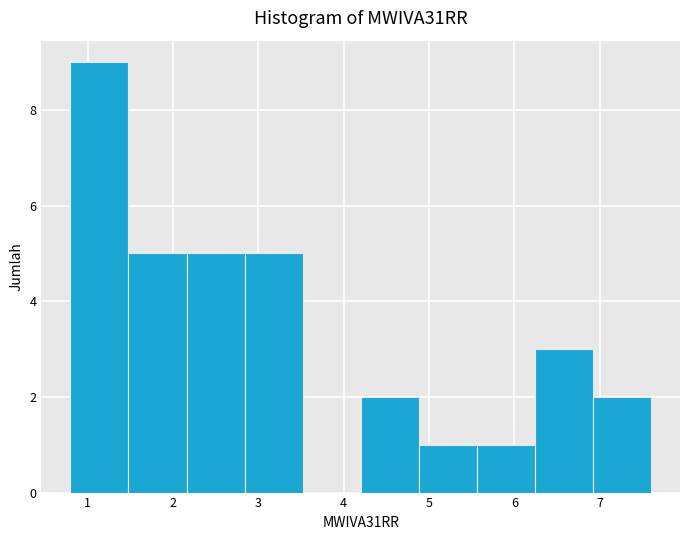

Reading left to right, transcribe this chart: for each bar, give the range it covers on the x-axis and its height. Neither the bar edges nor the heights are printed on the chart, so give them approximately, as read against the axes.

0.80 to 1.48: 9
1.48 to 2.16: 5
2.16 to 2.84: 5
2.84 to 3.52: 5
3.52 to 4.20: 0
4.20 to 4.88: 2
4.88 to 5.56: 1
5.56 to 6.24: 1
6.24 to 6.92: 3
6.92 to 7.60: 2